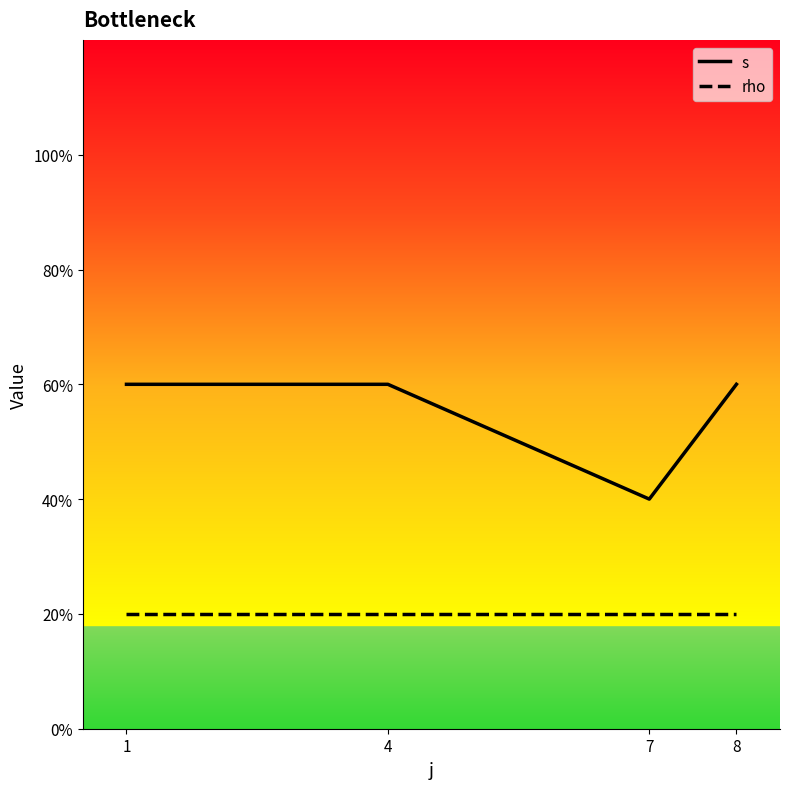

List the labels in order of rho value, largest first.

1, 4, 7, 8